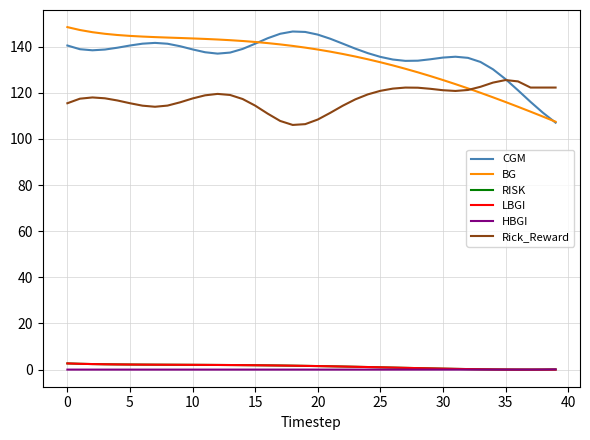

What is the greatest value displayed?

148.4